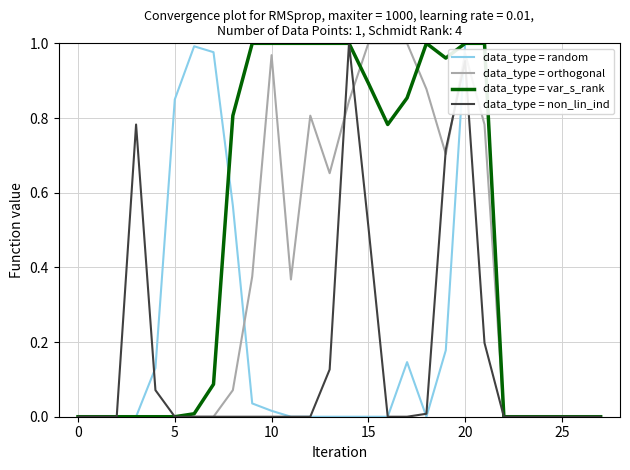

Rank the series by their average value, from lowest to highest.

data_type = non_lin_ind, data_type = random, data_type = orthogonal, data_type = var_s_rank